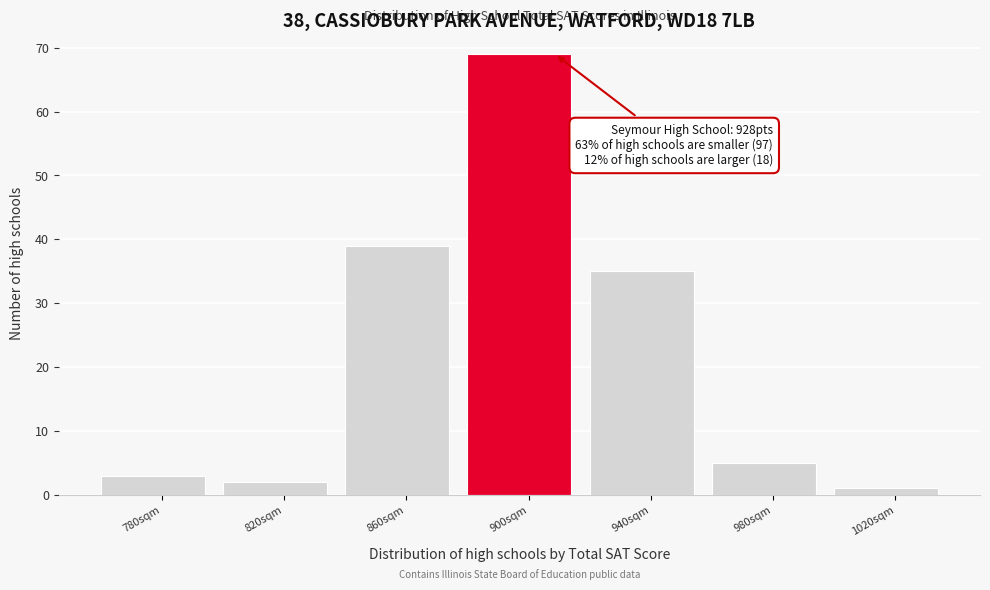

Reading left to right, what are all the values shown in this chart?

3	2	39	69	35	5	1